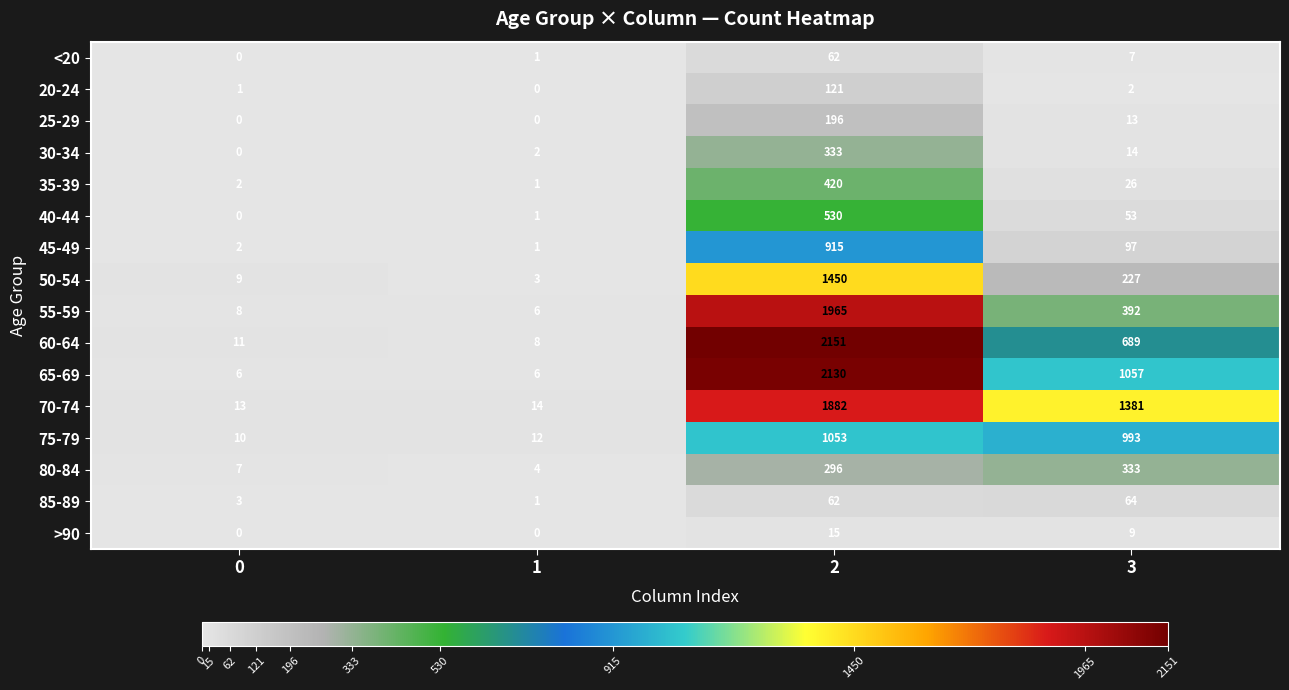

What is the maximum value shown in the chart?

2151